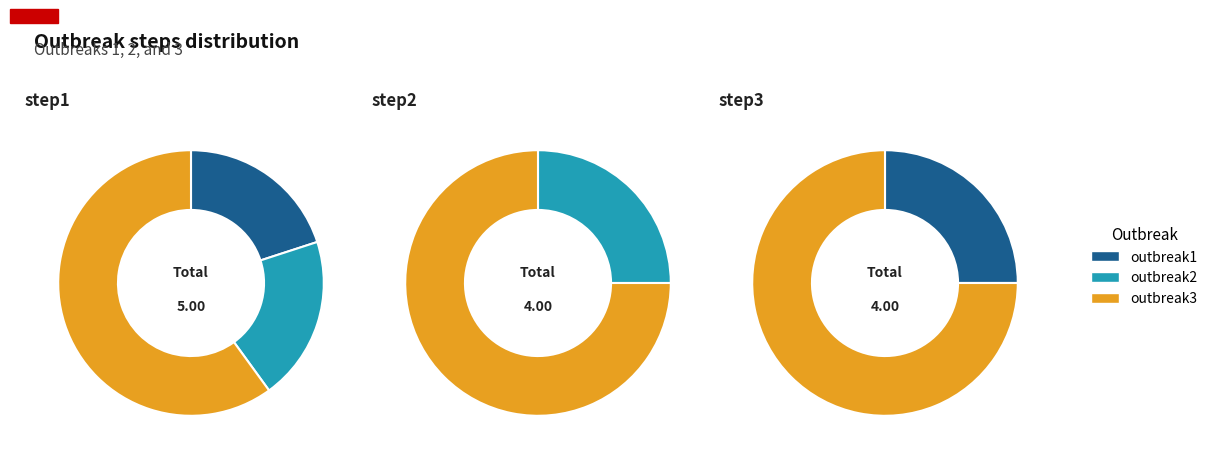

Is step3 the majority of the pie?

No